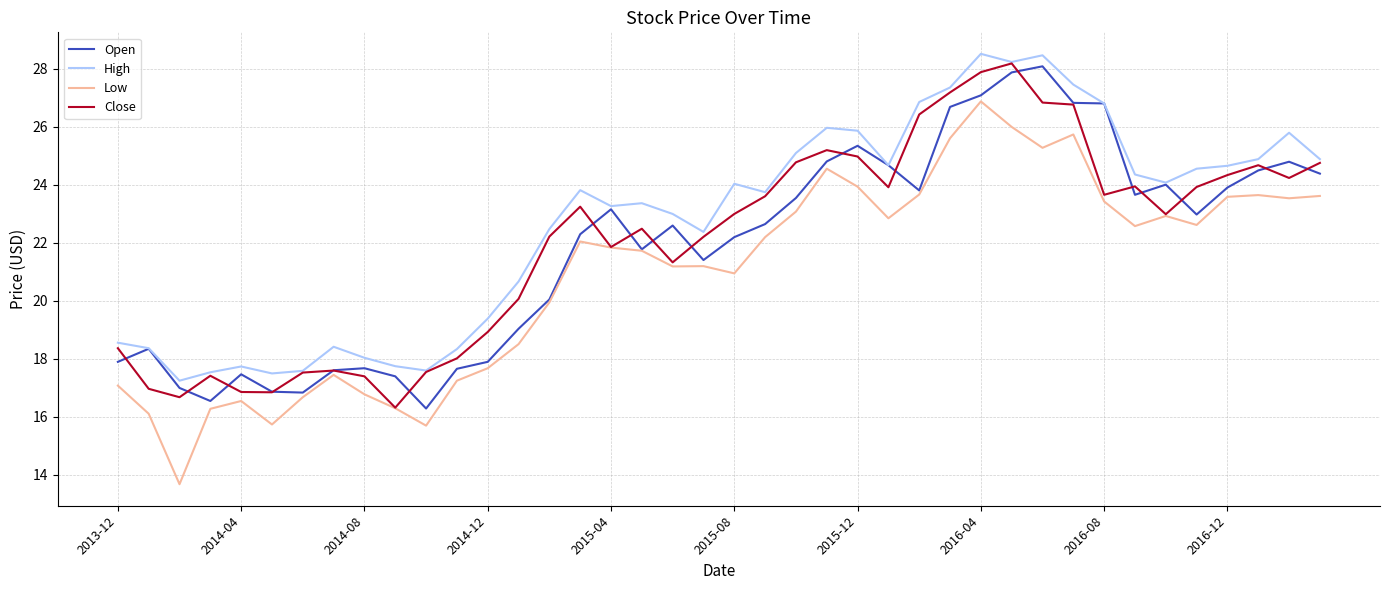

Which series has the largest total across all categories?

High